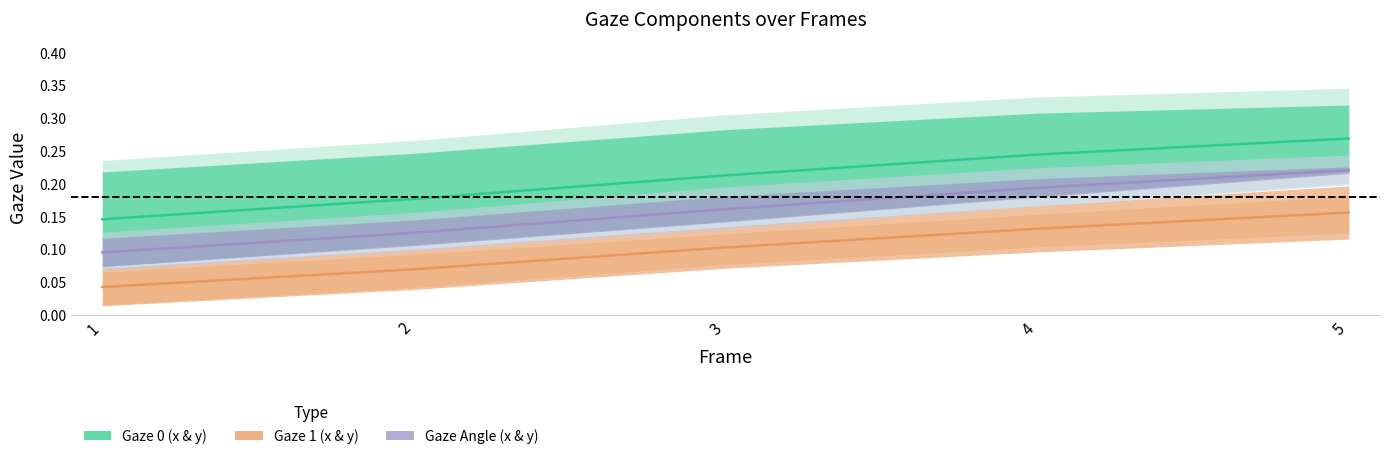

Where is gaze_0_y nearest to the value 0?

1